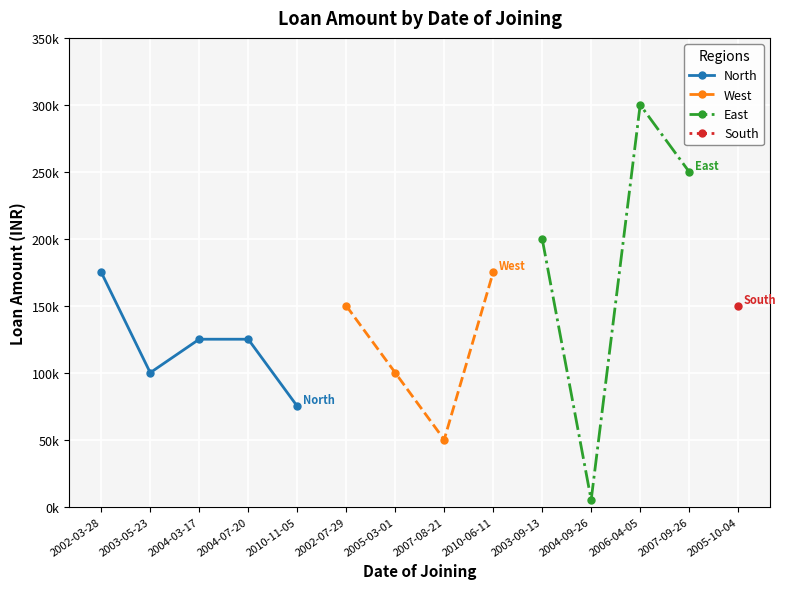

Rank the categories by value from highest to lowest.

2006-04-05, 2007-09-26, 2003-09-13, 2002-03-28, 2010-06-11, 2002-07-29, 2005-10-04, 2004-07-20, 2004-03-17, 2005-03-01, 2003-05-23, 2010-11-05, 2007-08-21, 2004-09-26